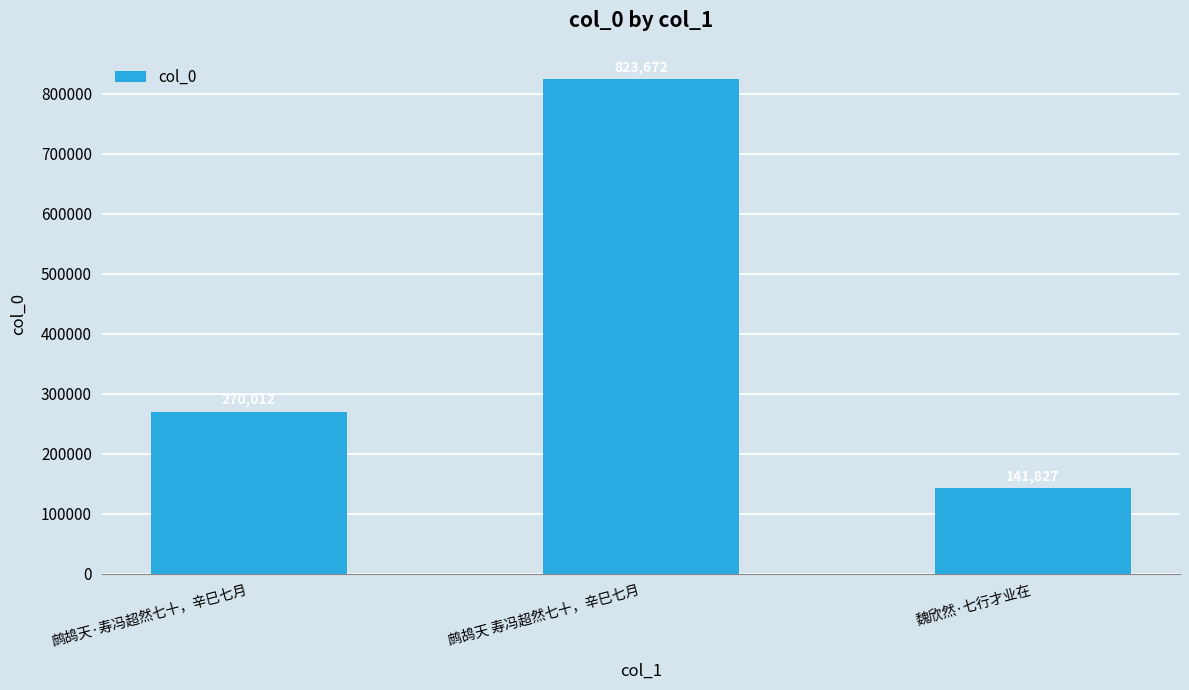

Is it true that the value at 鹧鸪天·寿冯超然七十，辛巳七月 is 270012?

True